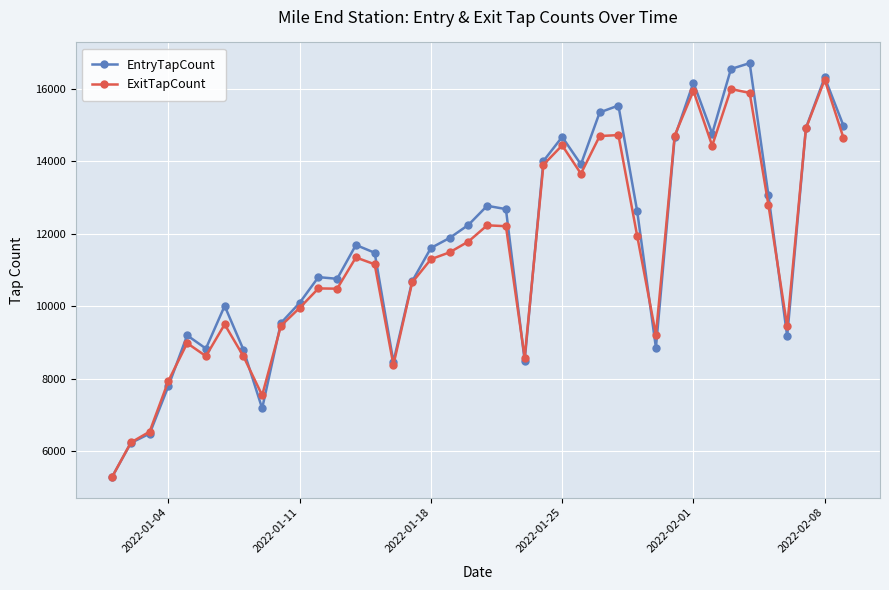

What is the maximum value shown in the chart?

16713